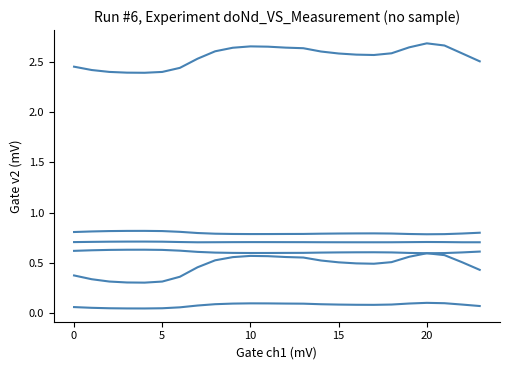

How many lines are shown in the chart?

6